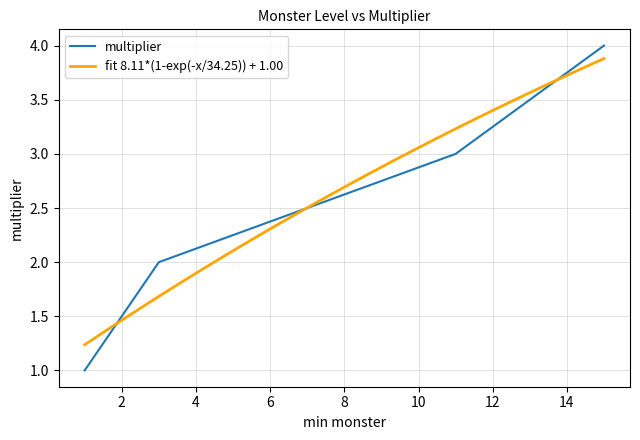

What is the smallest value displayed?

1.0